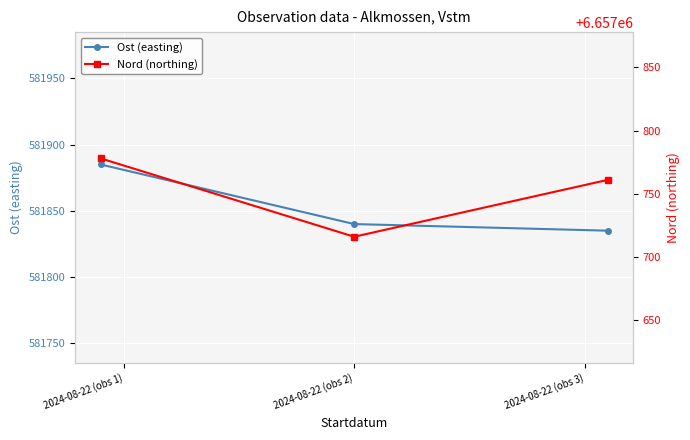

What is the value of the Ost (easting) point at the 1st from the left?

581885